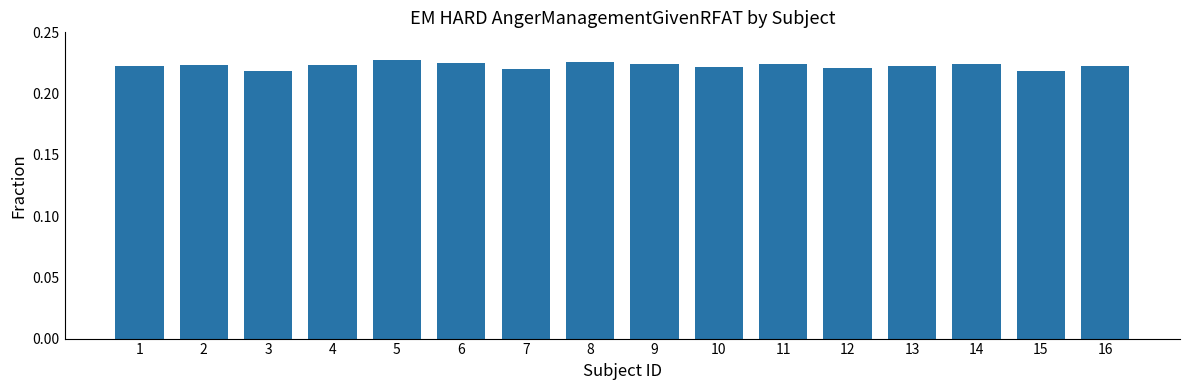

What is the sum of the values at 9 and 10?

0.4